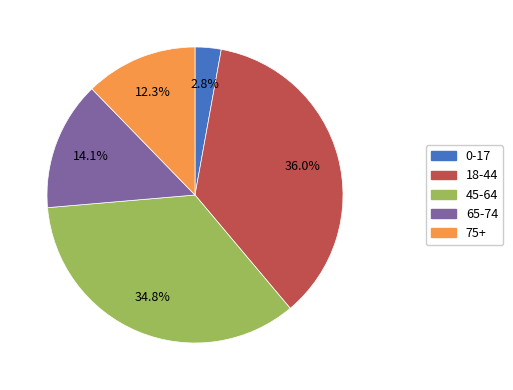

True or false: 75+ accounts for 17% of the total.

False